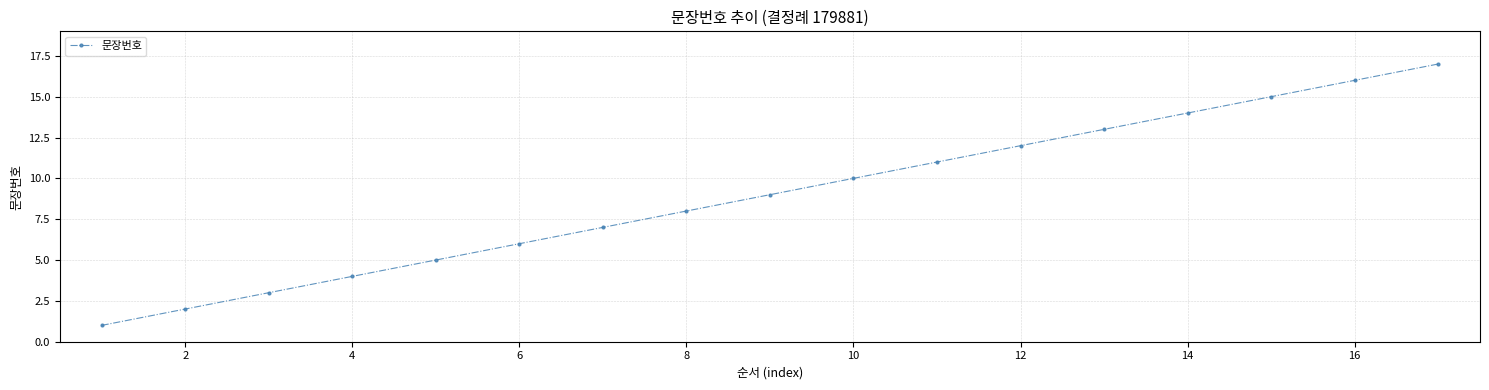

What is the difference between the maximum and minimum values?

16